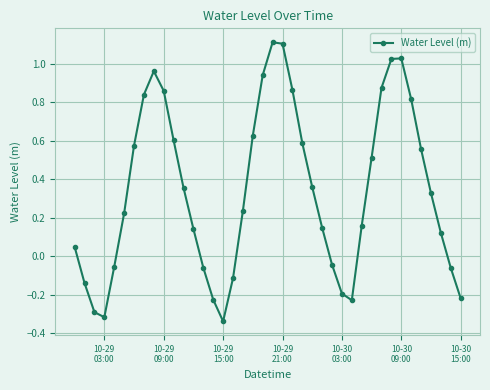

What is the sum of all values?

13.7